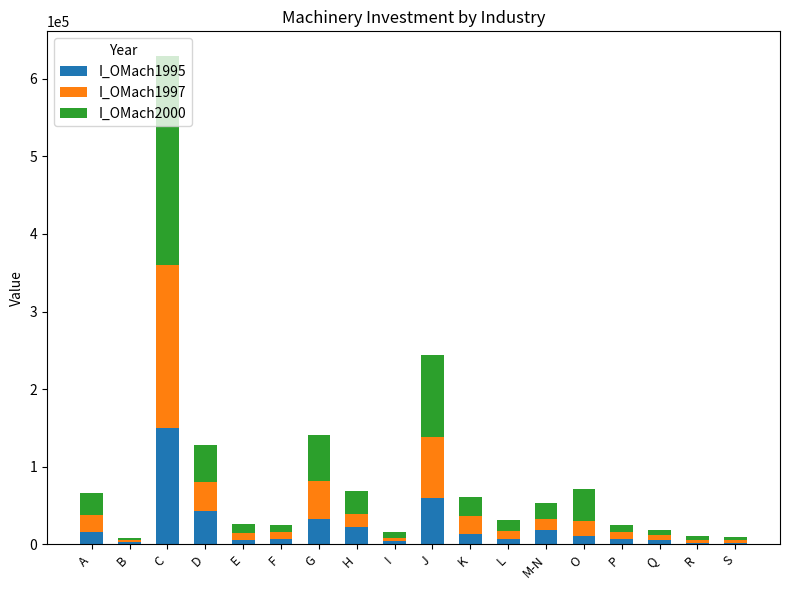

What is the total value across all series at C?

629438